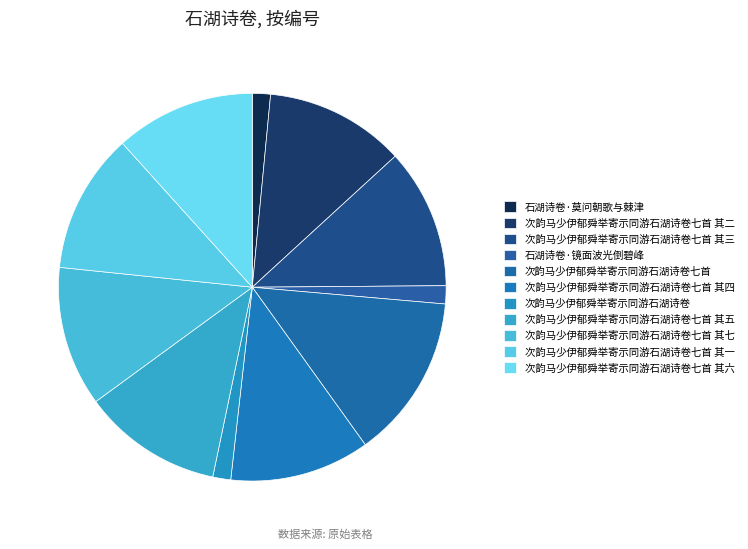

The 石湖诗卷·镜面波光倒碧峰 slice represents 2% of the pie. True or false?

True